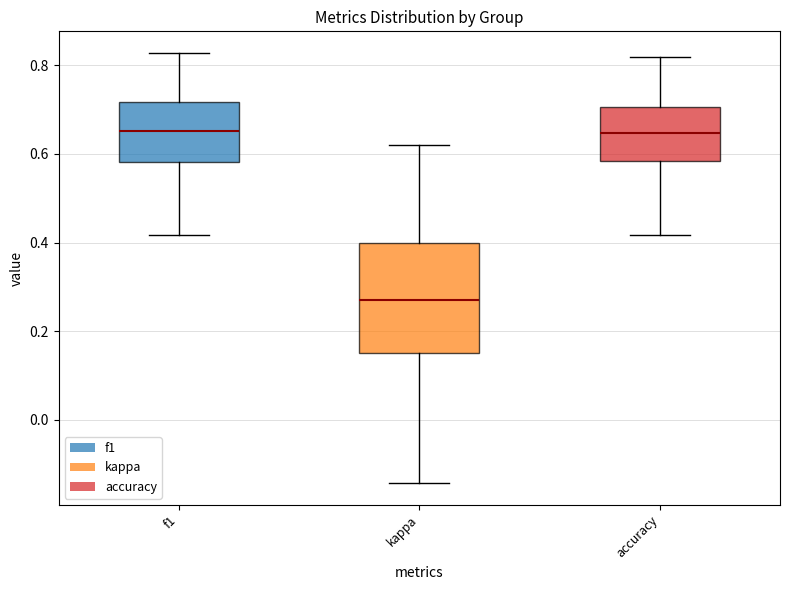

Reading left to right, read every box against the y-axis: the position of its median line, the range the box covers, and the ends of its whiskers. The values are not printed on the chart, so give them approximately, as read against the axis.

f1: median 0.66, box 0.58 to 0.72, whiskers 0.42 to 0.82
kappa: median 0.28, box 0.16 to 0.40, whiskers -0.14 to 0.62
accuracy: median 0.64, box 0.58 to 0.70, whiskers 0.42 to 0.82